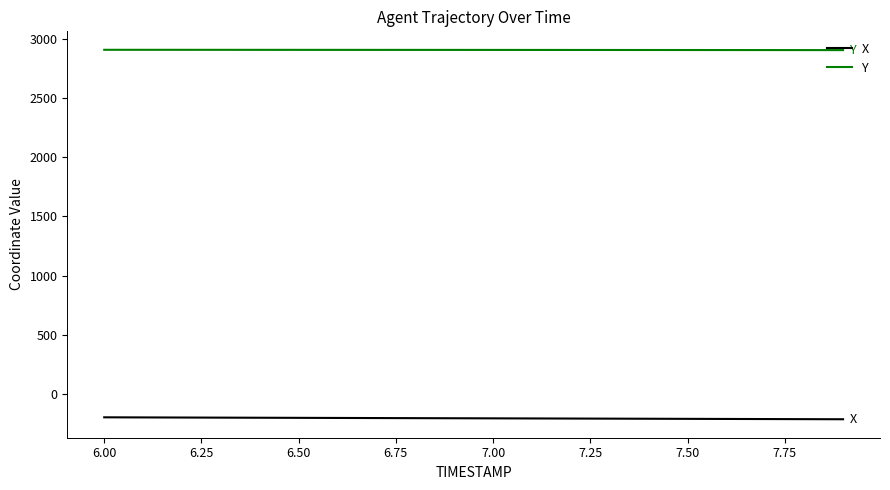

True or false: X and Y intersect in this chart.

False